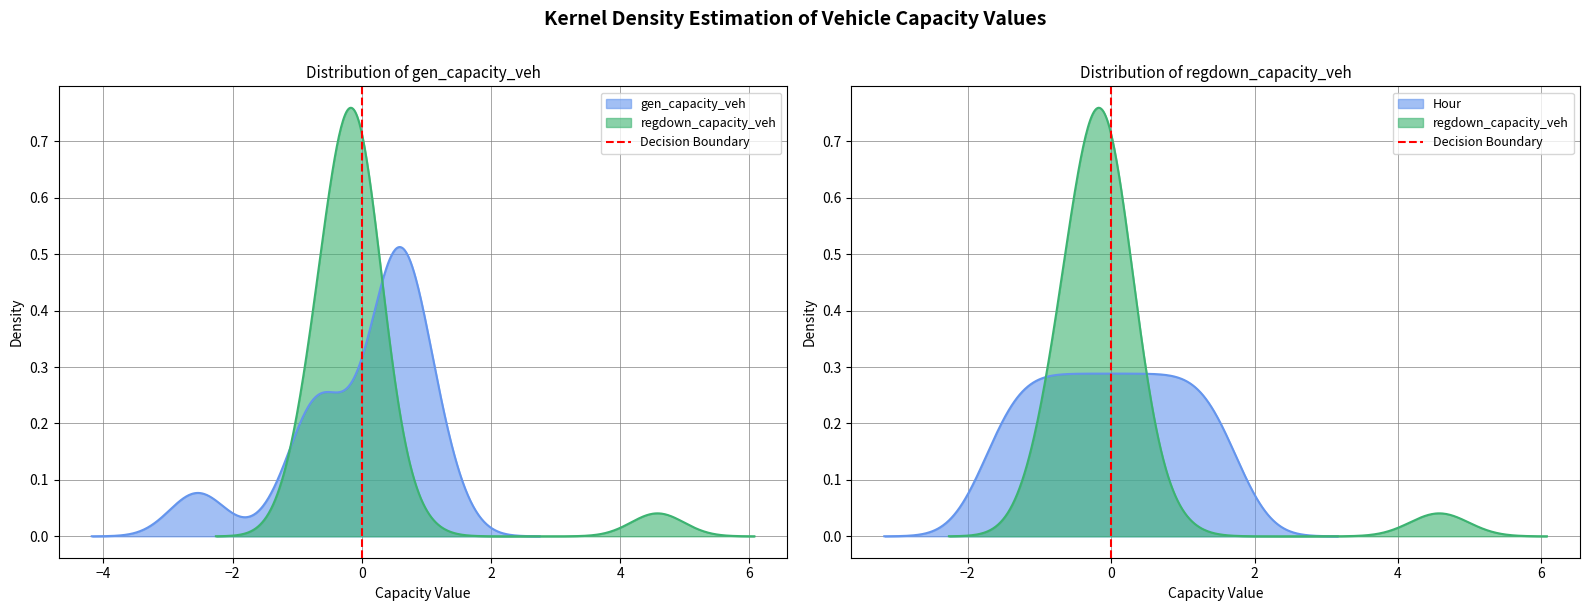

How many values are above zero?

1